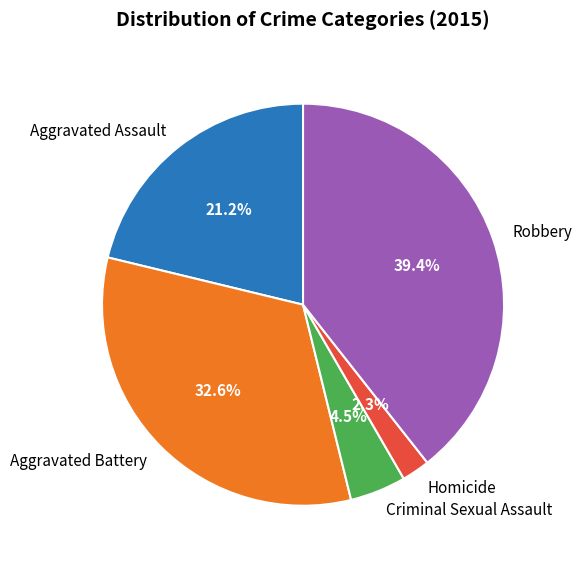

Is the sum of Robbery and Homicide greater than half?

No